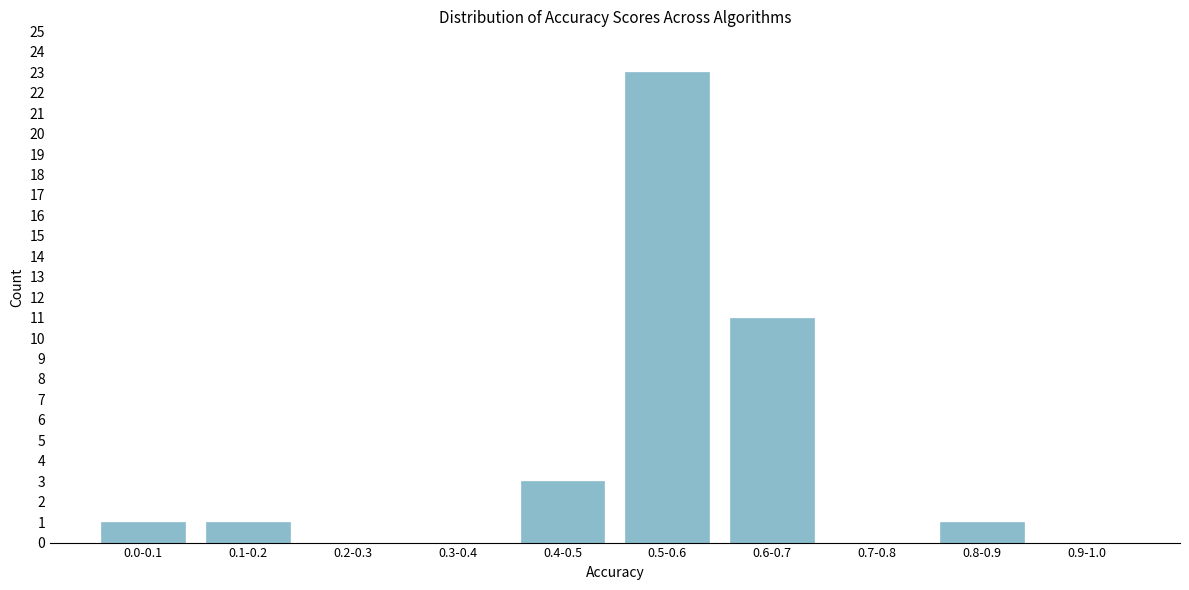

Reading left to right, list all the values displayed in this chart.

0.0-0.1=1	0.1-0.2=1	0.2-0.3=0	0.3-0.4=0	0.4-0.5=3	0.5-0.6=23	0.6-0.7=11	0.7-0.8=0	0.8-0.9=1	0.9-1.0=0